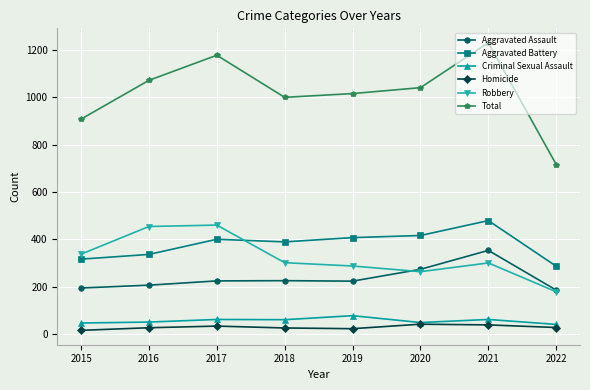

The Total series shows 908 at 2015. True or false?

True